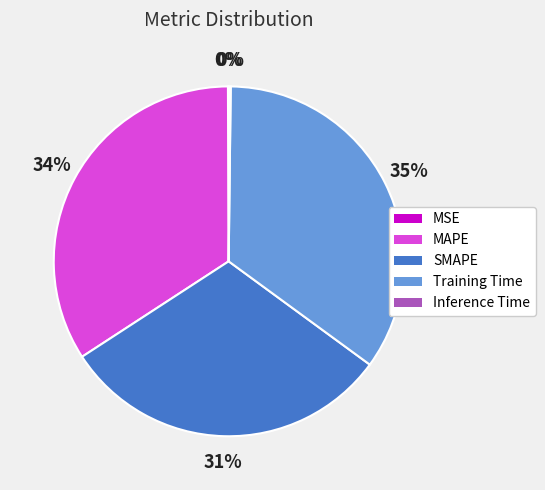

The SMAPE slice represents 43% of the pie. True or false?

False